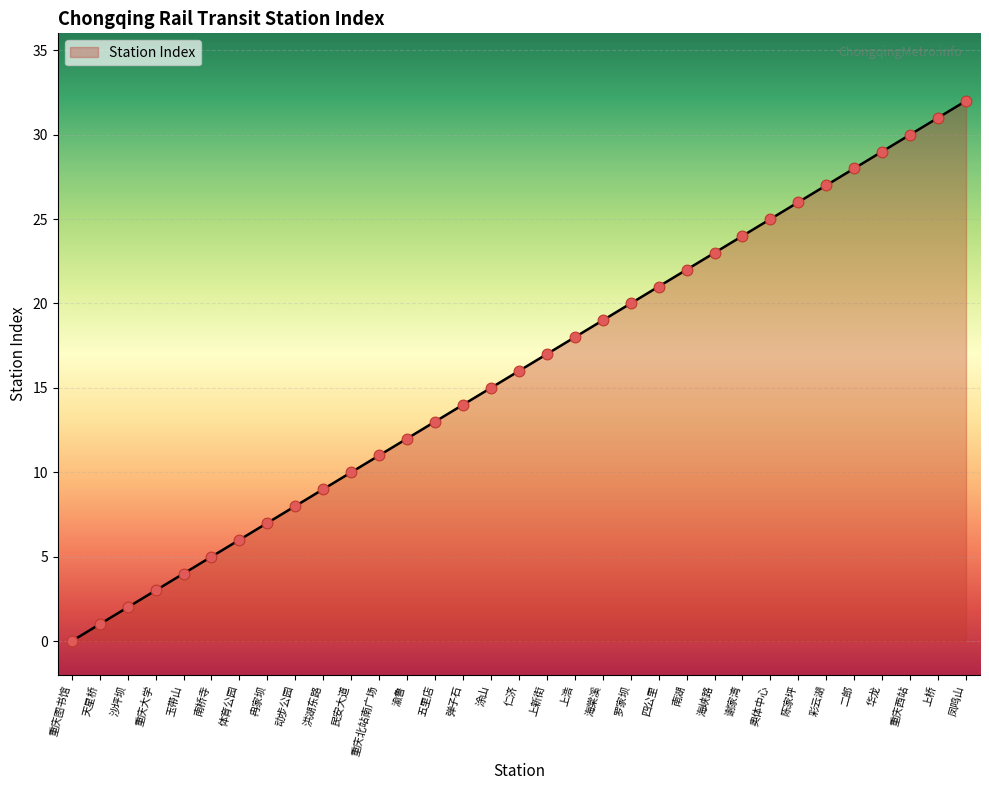

What is the ratio of the value at 天星桥 to the value at 上新街?

0.1